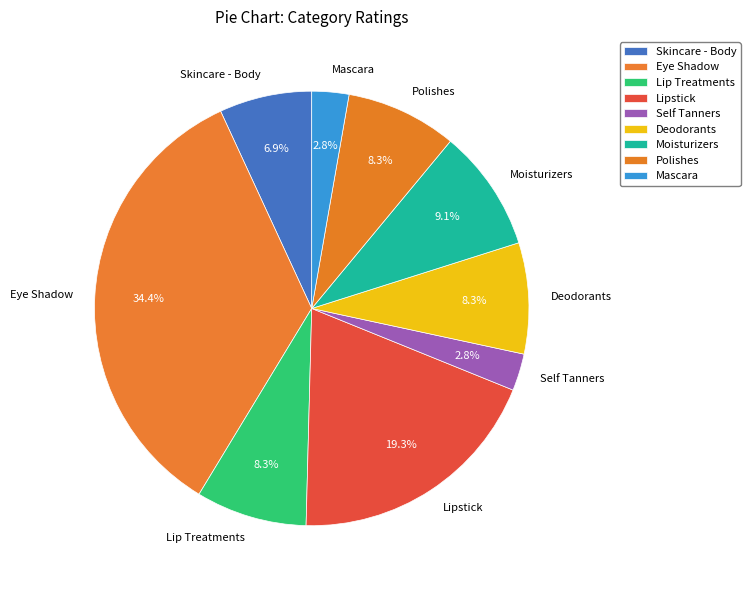

How many slices are in this pie chart?

9